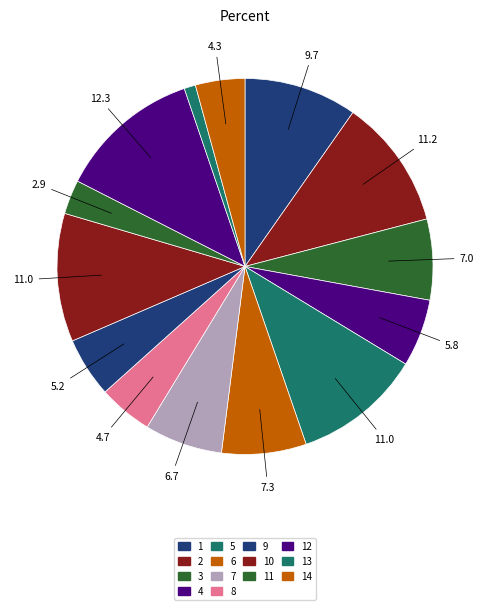

Is 9 the majority of the pie?

No